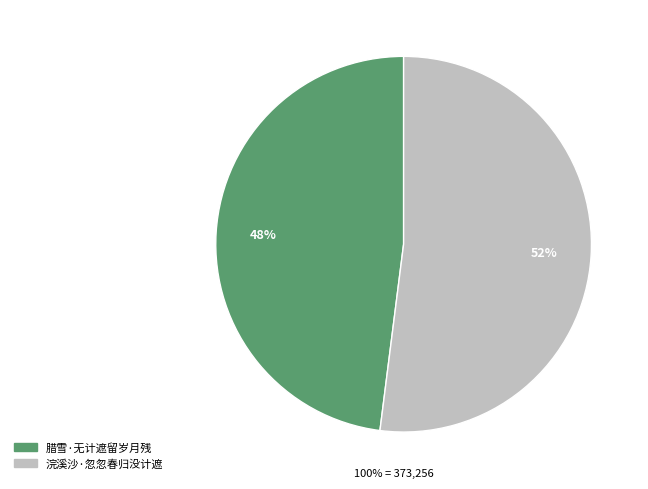

What percentage is the 腊雪·无计遮留岁月残 slice, to the nearest percent?

48%